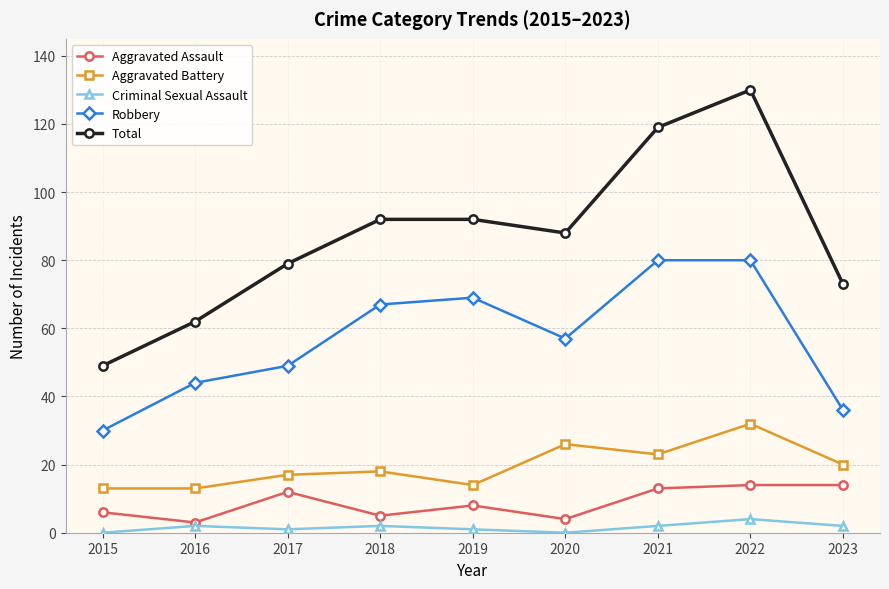

True or false: Total and Robbery intersect in this chart.

False